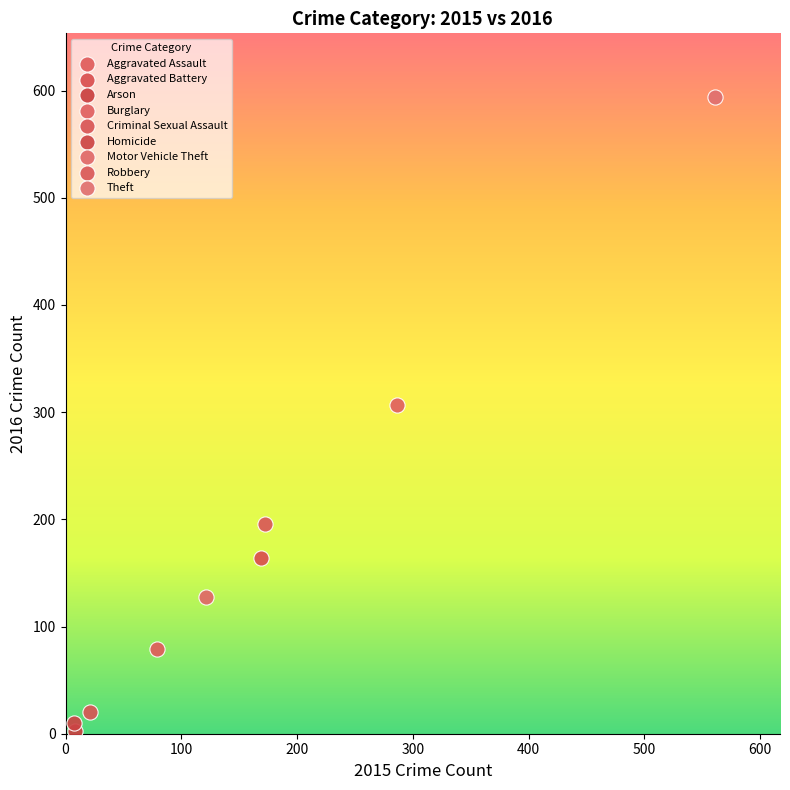

Which series contains the lowest Y value?

Arson